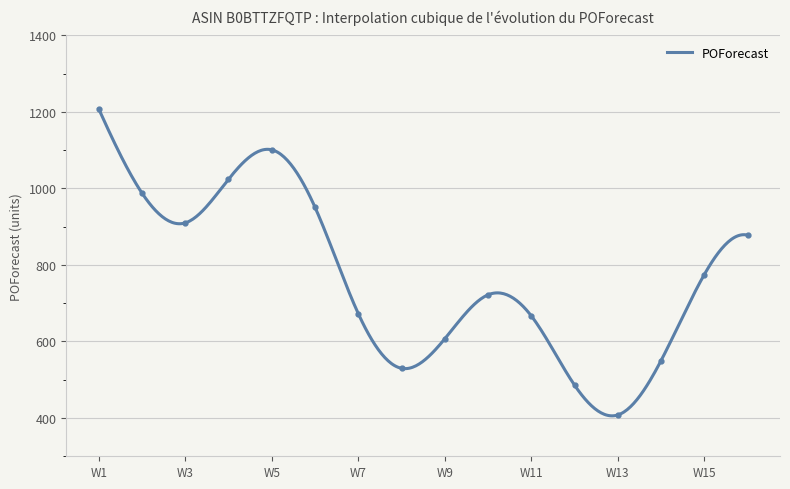

What is the maximum value shown in the chart?

1208